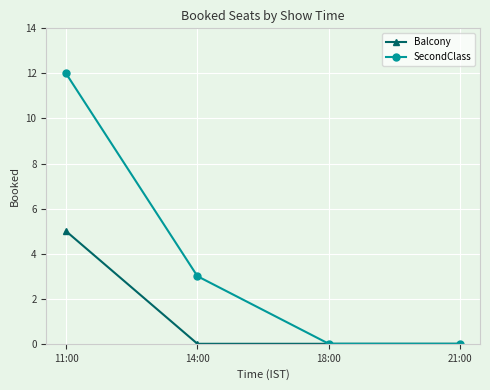

Which series has the largest range (max minus min)?

SecondClass